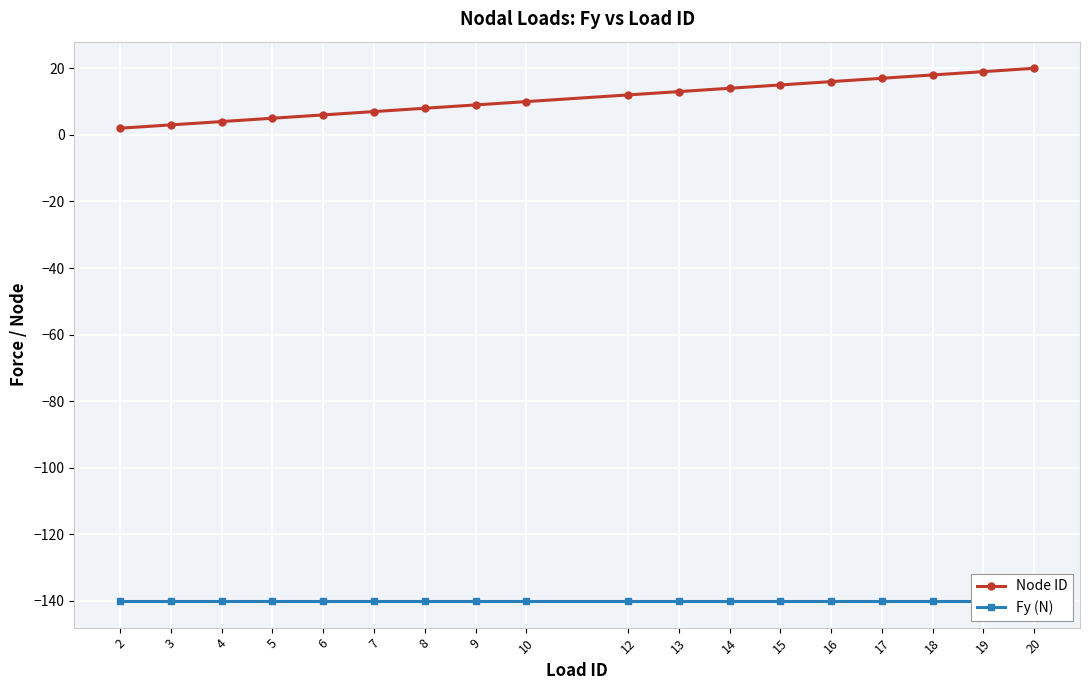

Reading right to left, extract all data points from this chart.

Node ID: 20=20	19=19	18=18	17=17	16=16	15=15	14=14	13=13	12=12	10=10	9=9	8=8	7=7	6=6	5=5	4=4	3=3	2=2
Fy (N): 20=-140	19=-140	18=-140	17=-140	16=-140	15=-140	14=-140	13=-140	12=-140	10=-140	9=-140	8=-140	7=-140	6=-140	5=-140	4=-140	3=-140	2=-140